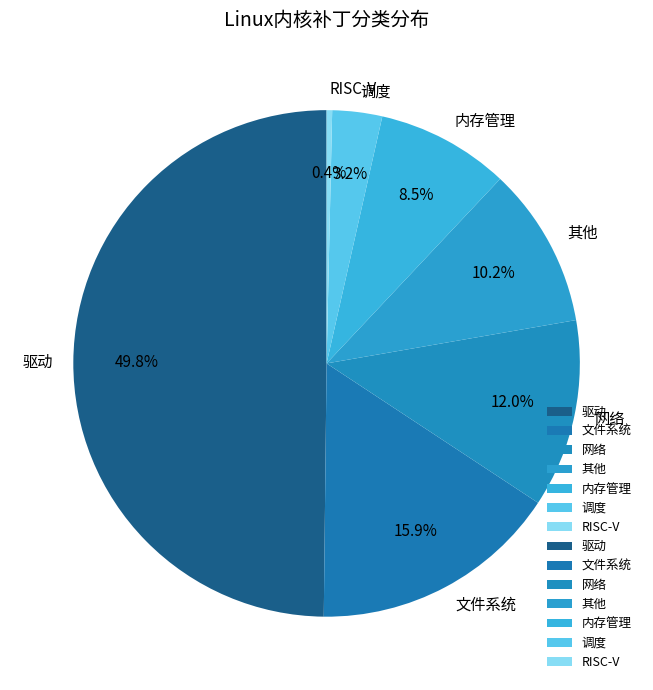

To the nearest percent, what is the average slice percentage?

14%